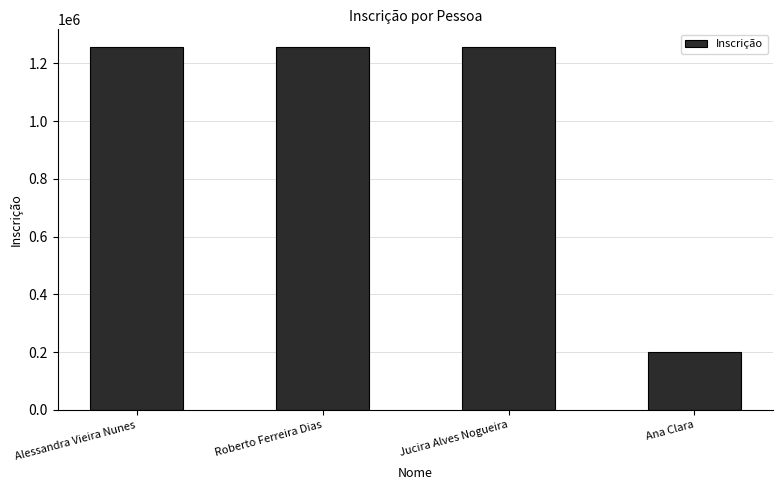

Count the number of categories in the chart.

4